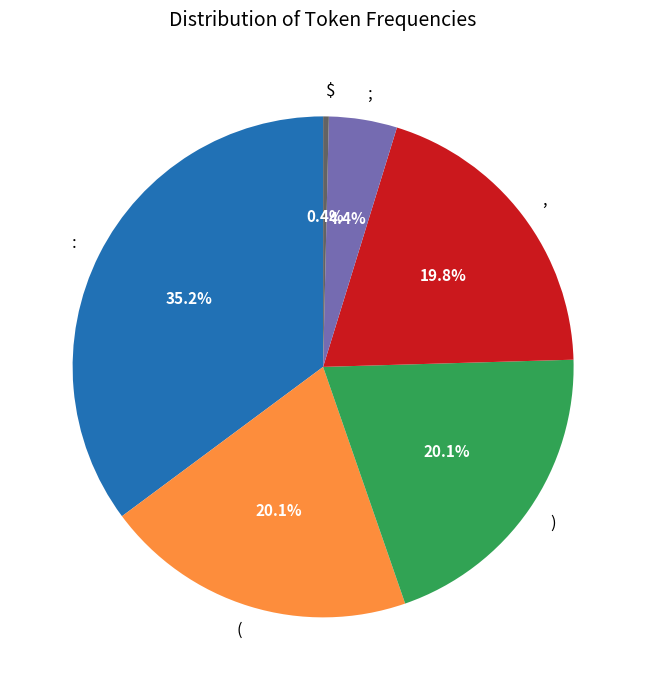

How many segments does this pie chart have?

6